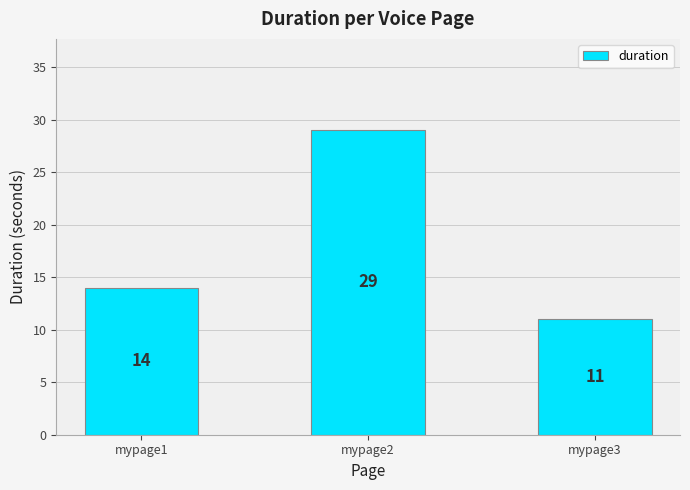

What is the value of the 3rd bar from the left?

11